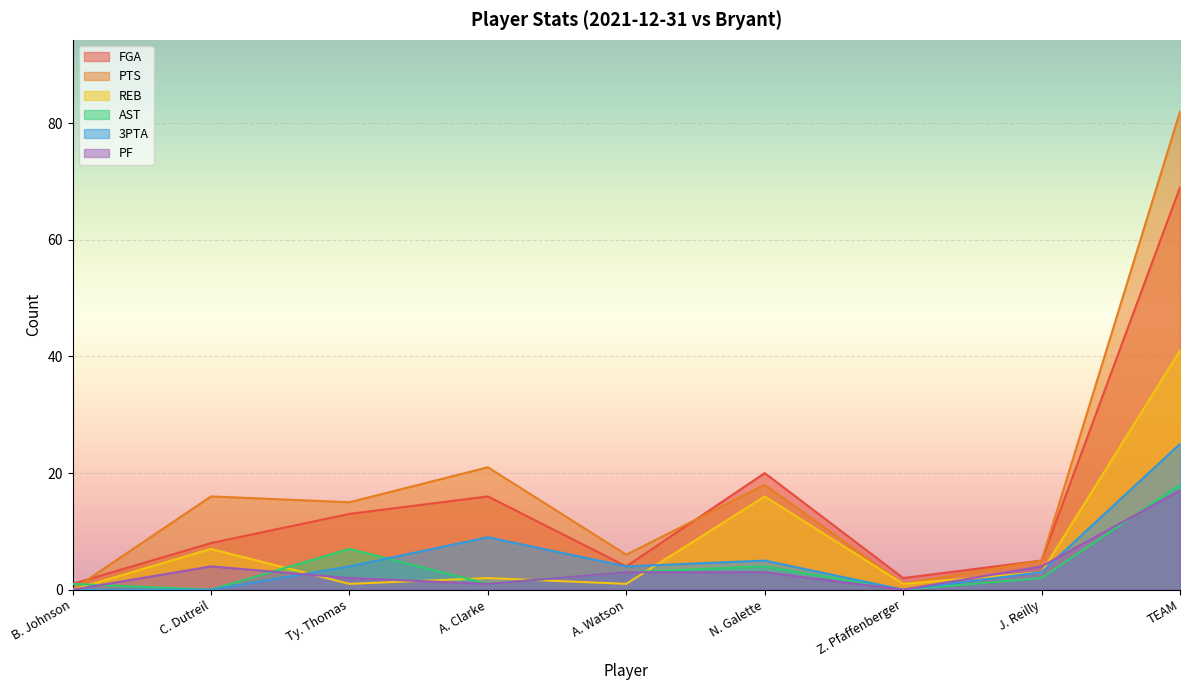

How many data points in PF are less than 3?

4